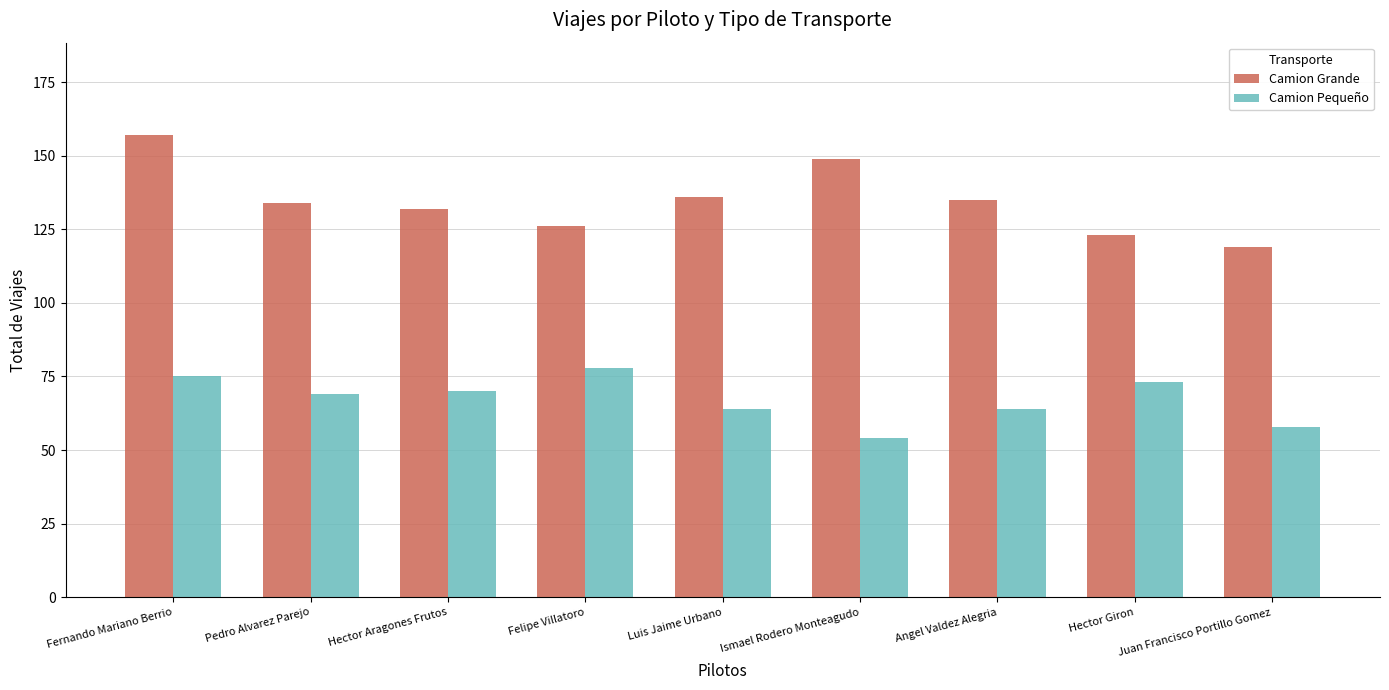

What is the label of the 9th bar from the left?

Juan Francisco Portillo Gomez